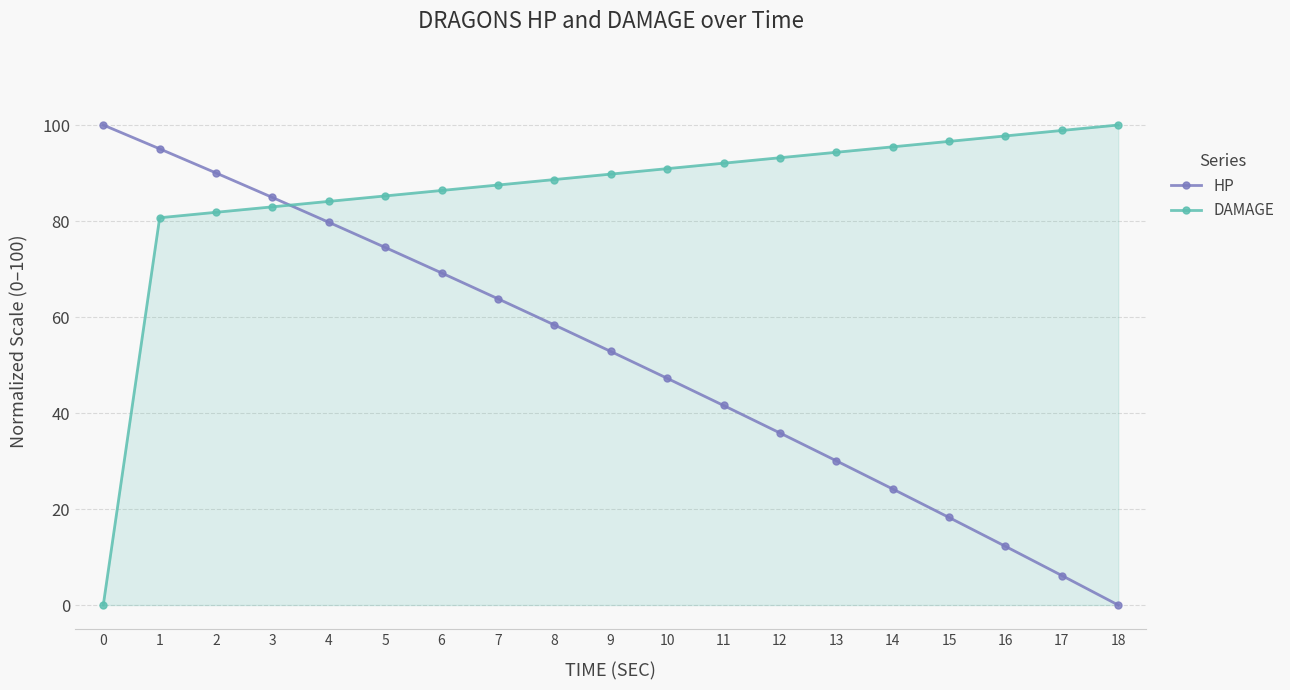

Does the chart display data point markers on the line(s)?

Yes